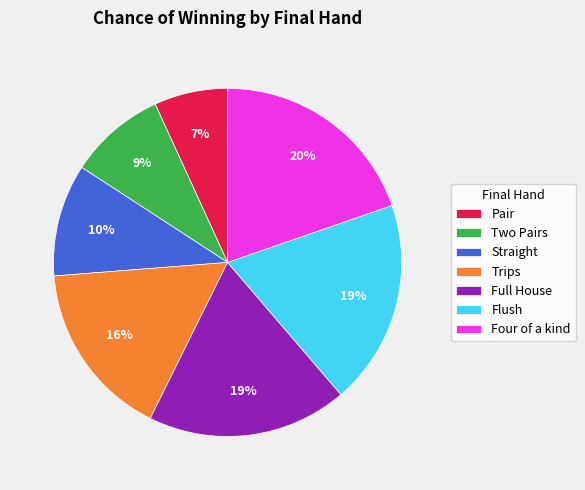

To the nearest percent, what portion does Flush represent?

19%